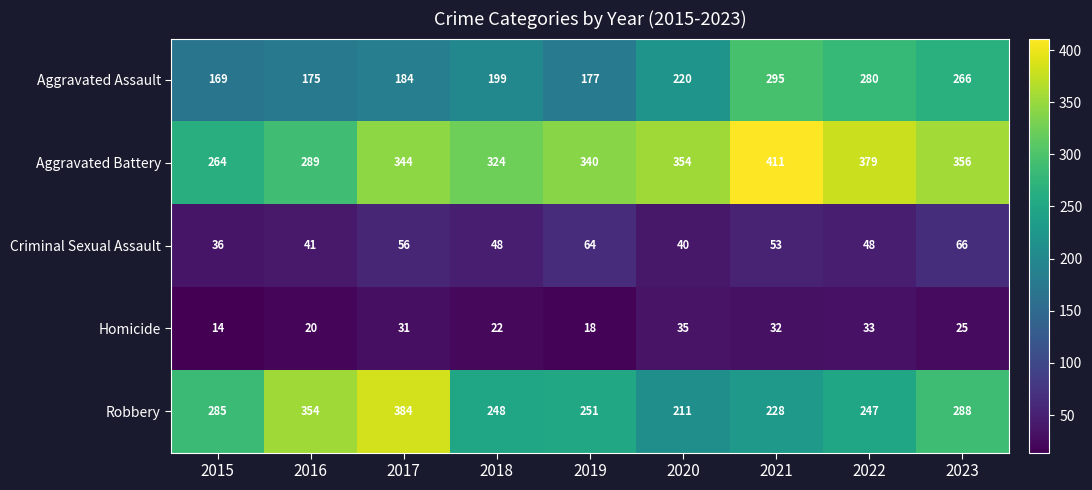

Which series has the largest total across all categories?

Aggravated Battery